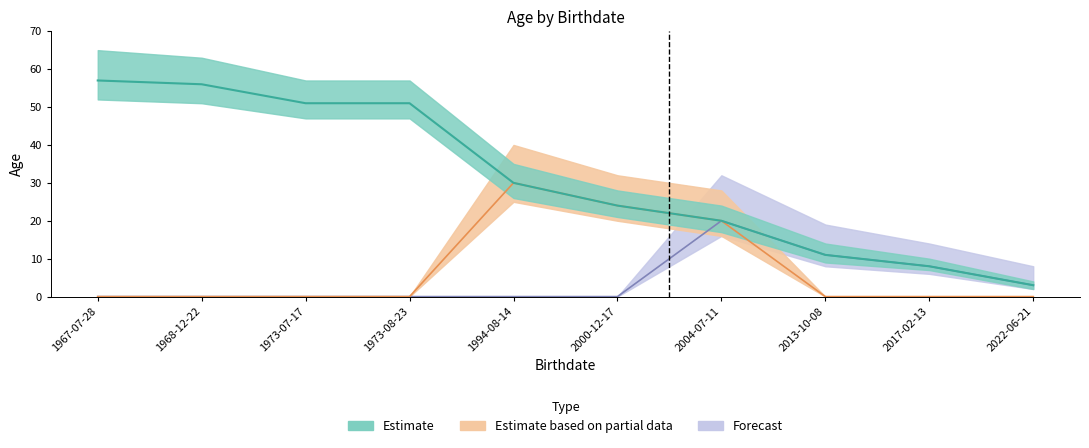

What are all the series names shown in the legend?

Estimate, Estimate based on partial data, Forecast